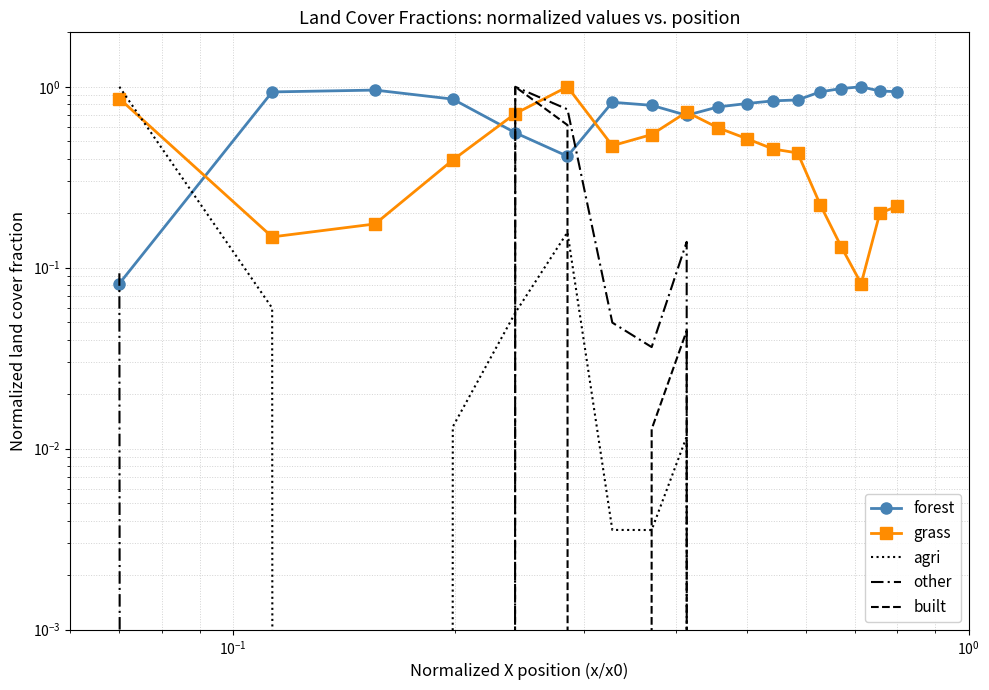

Which series has the largest range (max minus min)?

agri